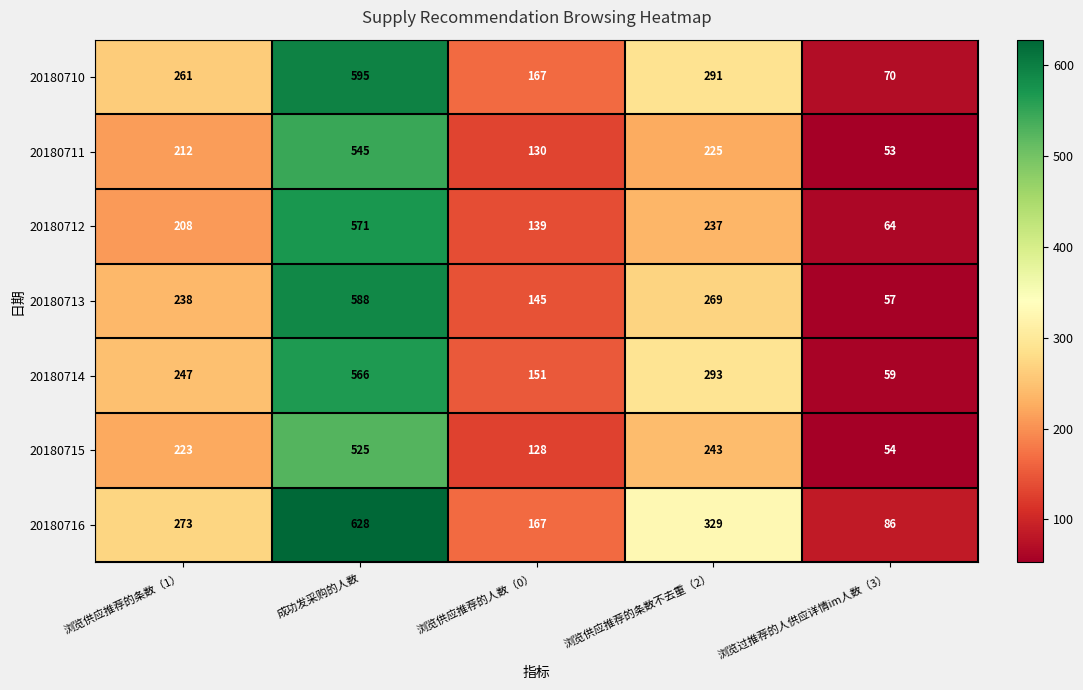

How many distinct data groups are displayed?

7